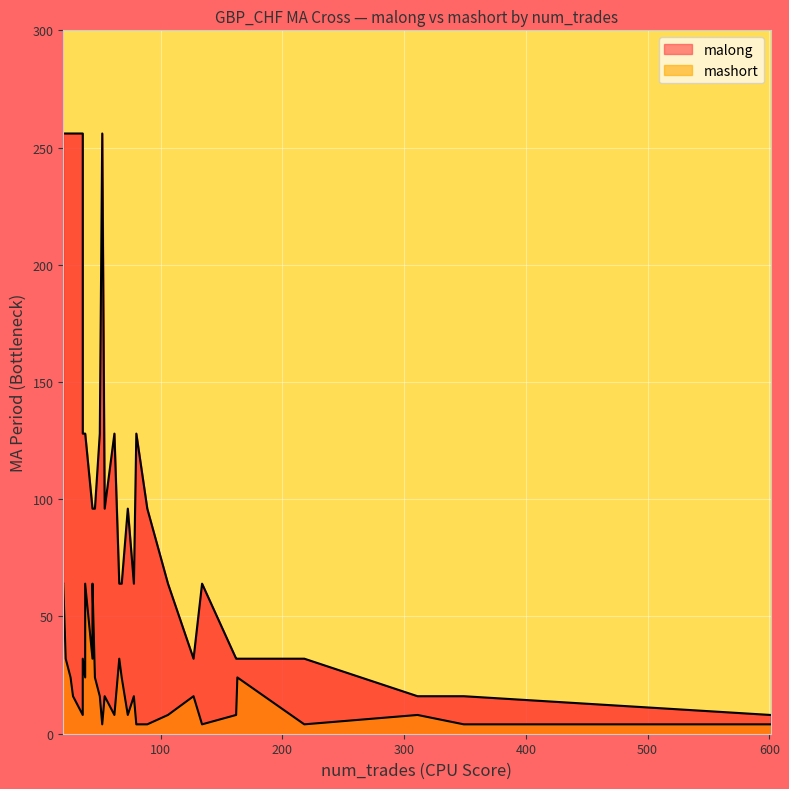

Does the chart display data point markers on the line(s)?

No